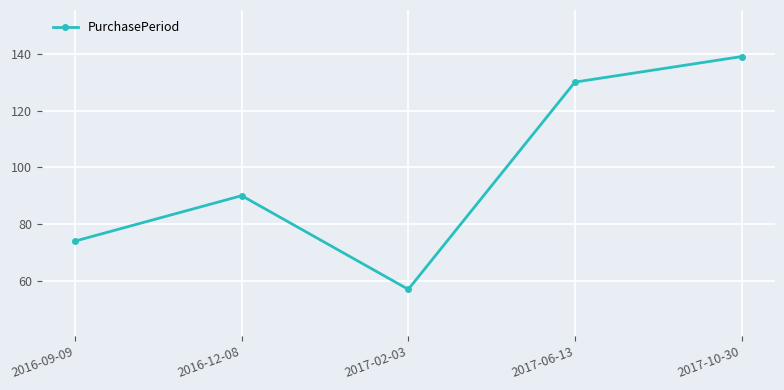

Is it true that the value at 2016-12-08 is 90?

True